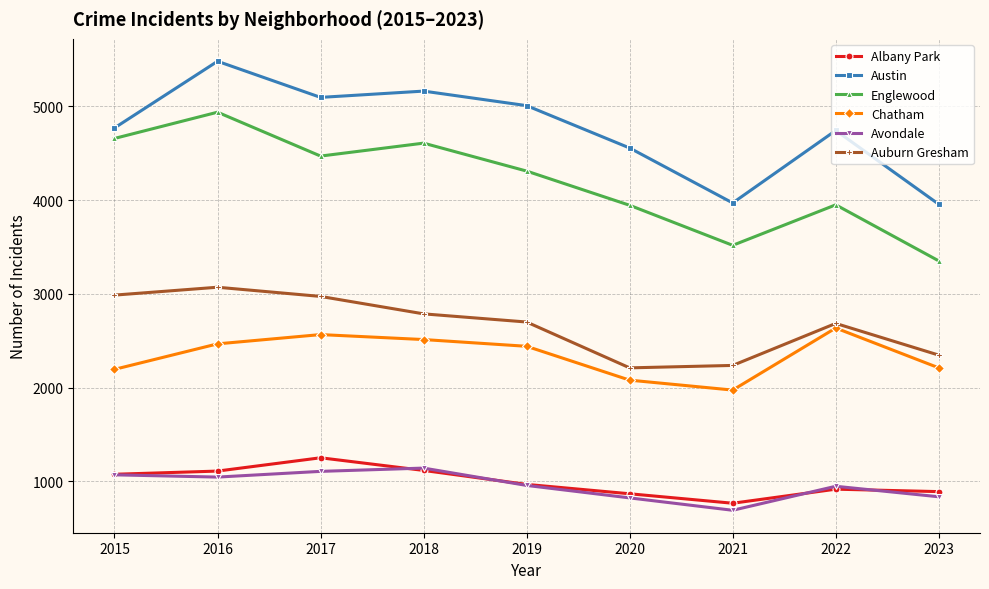

What is the total value across all series at 2018?

17330